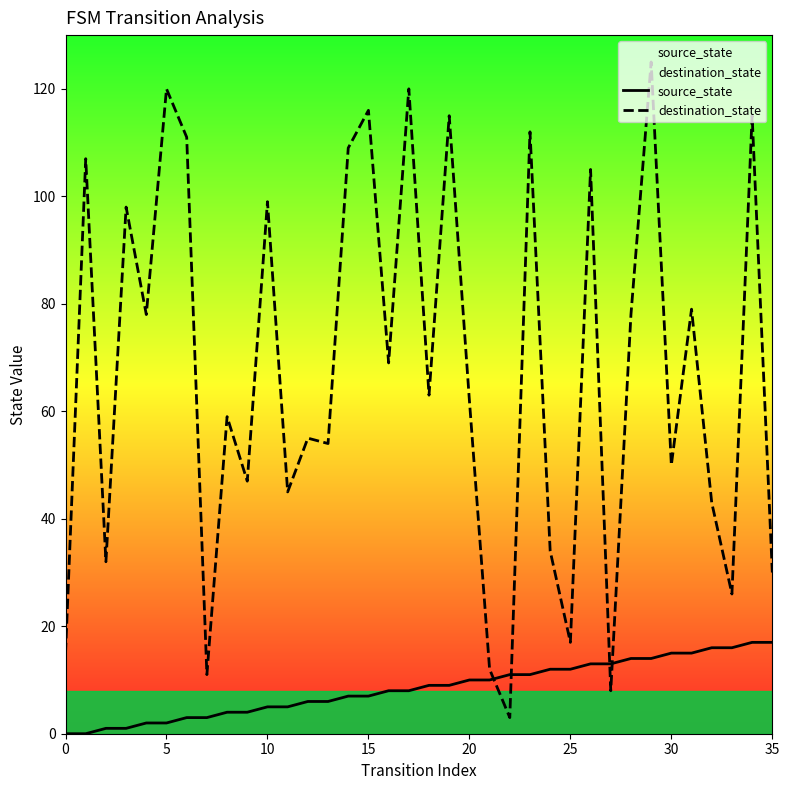

What is the label of the 19th point from the right?

17